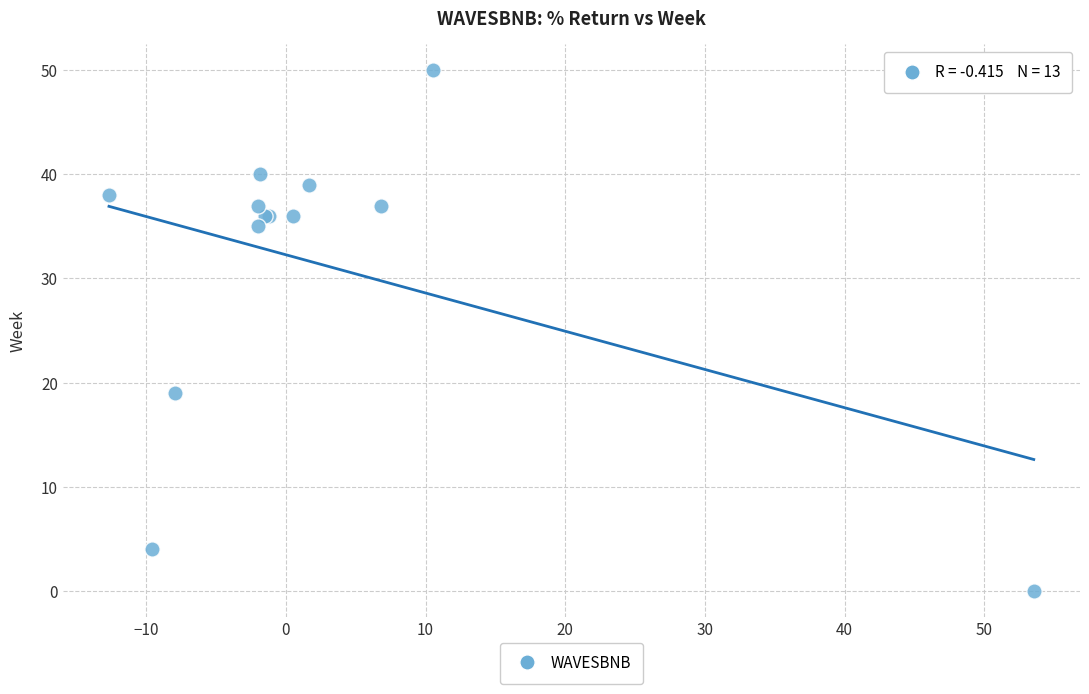

What Y value in the scatter plot is closest to 25?

19